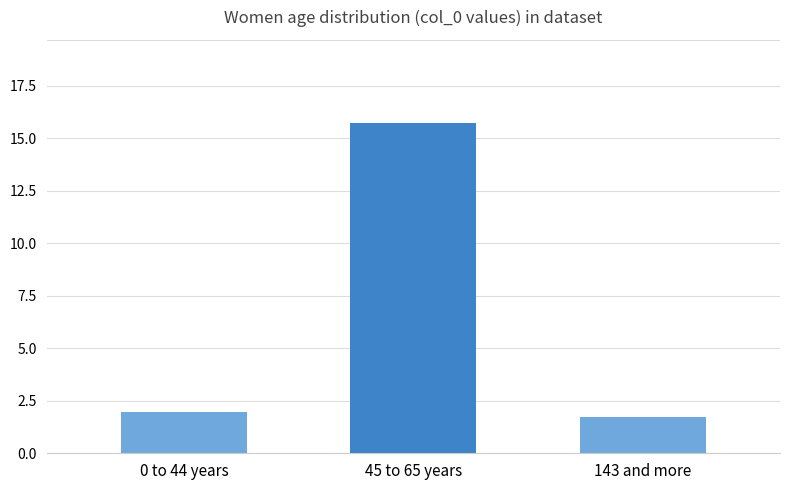

What is the value of the 3rd bar from the left?

1.7